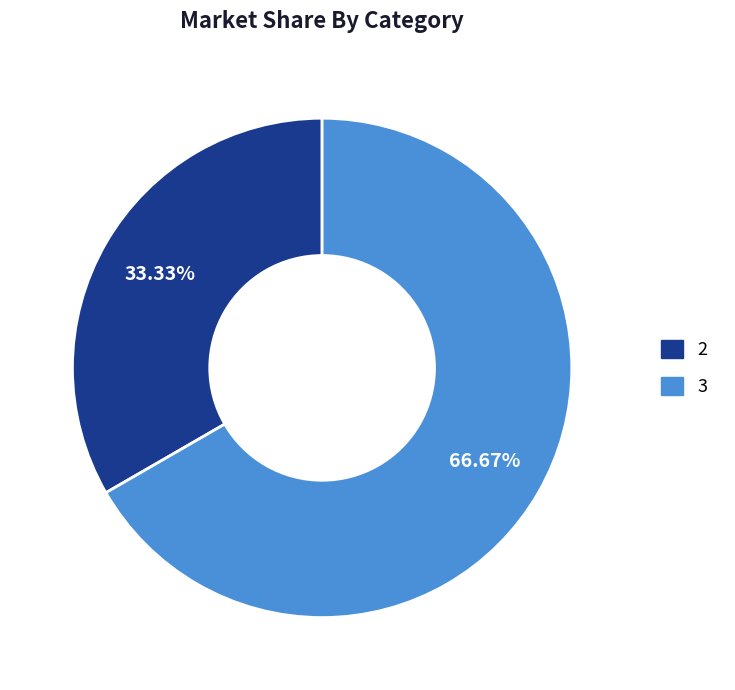

Is there any slice that represents more than half of the pie?

Yes